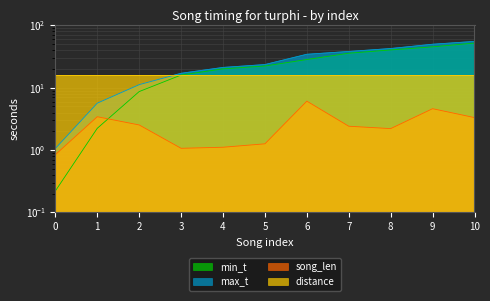

What is the value of the max_t point at the 1st from the left?

1.1